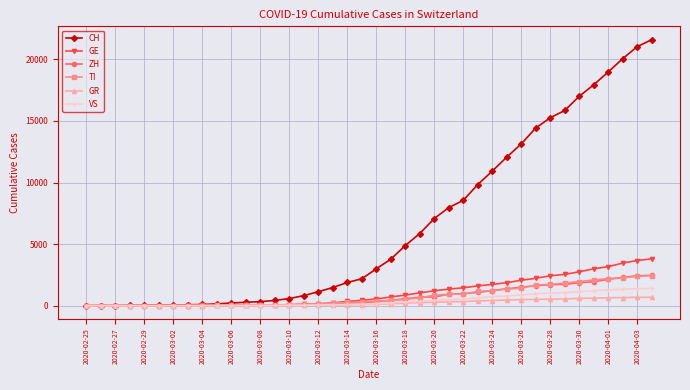

Which series has the widest spread of values?

CH